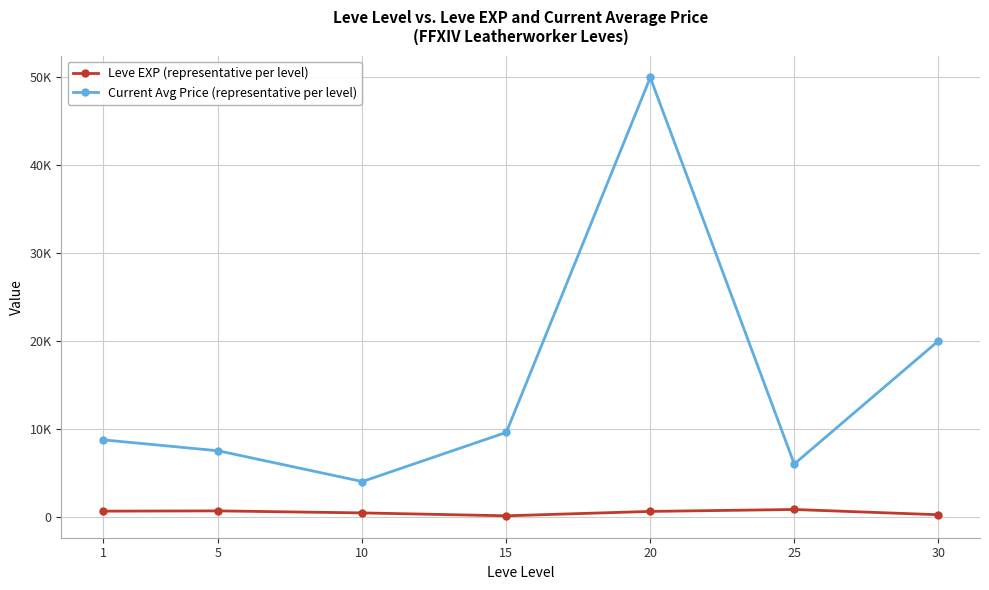

Reading right to left, transcribe all the data shown in this chart.

Leve EXP (representative per level): 30=220.0	25=820.0	20=600.0	15=100.0	10=430.0	5=660.0	1=630.0
Current Avg Price (representative per level): 30=20000.0	25=6000.0	20=50000.0	15=9596.4	10=3999.8	5=7499.5	1=8749.2